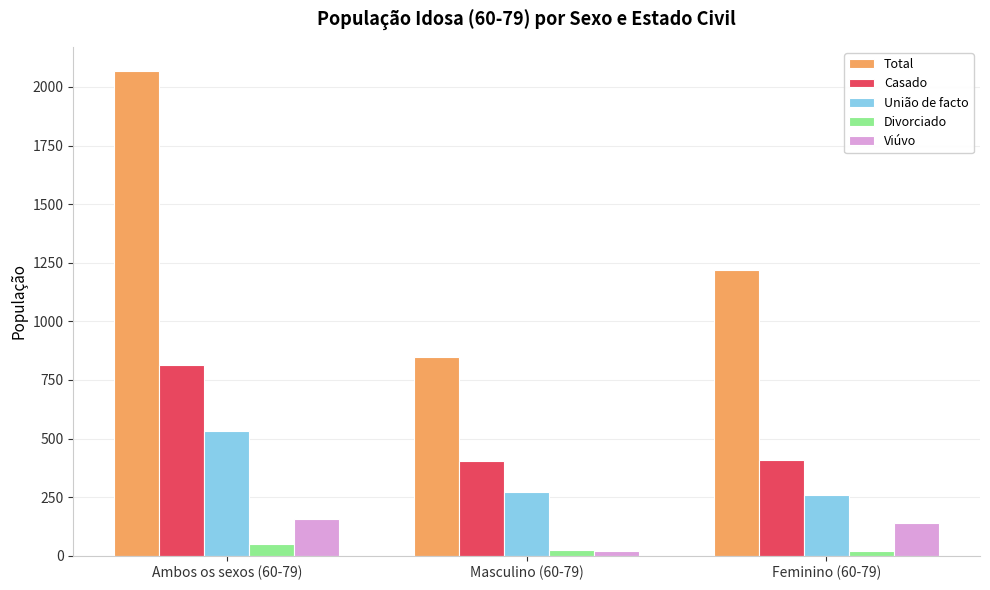

Where is Casado nearest to the value 608?

Feminino (60-79)